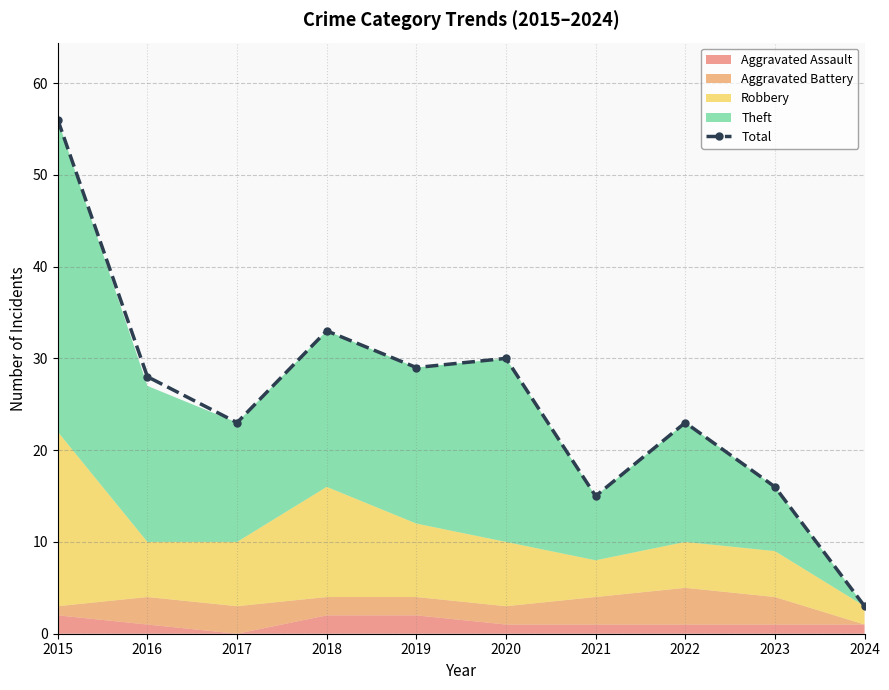

At which category does the chart reach its minimum across all series?

2024